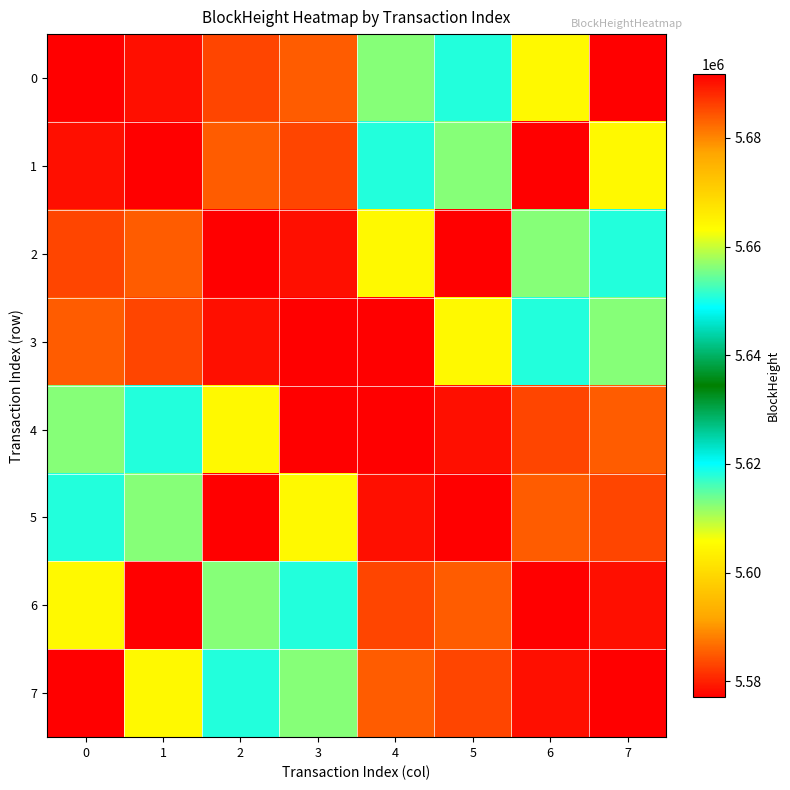

Reading right to left, list all the values displayed in this chart.

0: 7=5691804	6=5663947	5=5618178	4=5612603	3=5585307	2=5583301	1=5578515	0=5577029
1: 7=5663947	6=5691804	5=5612603	4=5618178	3=5583301	2=5585307	1=5577029	0=5578515
2: 7=5618178	6=5612603	5=5691804	4=5663947	3=5578515	2=5577029	1=5585307	0=5583301
3: 7=5612603	6=5618178	5=5663947	4=5691804	3=5577029	2=5578515	1=5583301	0=5585307
4: 7=5585307	6=5583301	5=5578515	4=5577029	3=5691804	2=5663947	1=5618178	0=5612603
5: 7=5583301	6=5585307	5=5577029	4=5578515	3=5663947	2=5691804	1=5612603	0=5618178
6: 7=5578515	6=5577029	5=5585307	4=5583301	3=5618178	2=5612603	1=5691804	0=5663947
7: 7=5577029	6=5578515	5=5583301	4=5585307	3=5612603	2=5618178	1=5663947	0=5691804